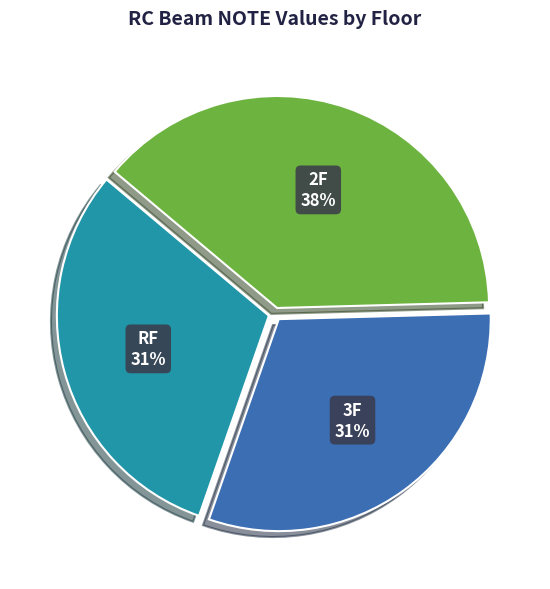

To the nearest percent, what is the average slice percentage?

33%